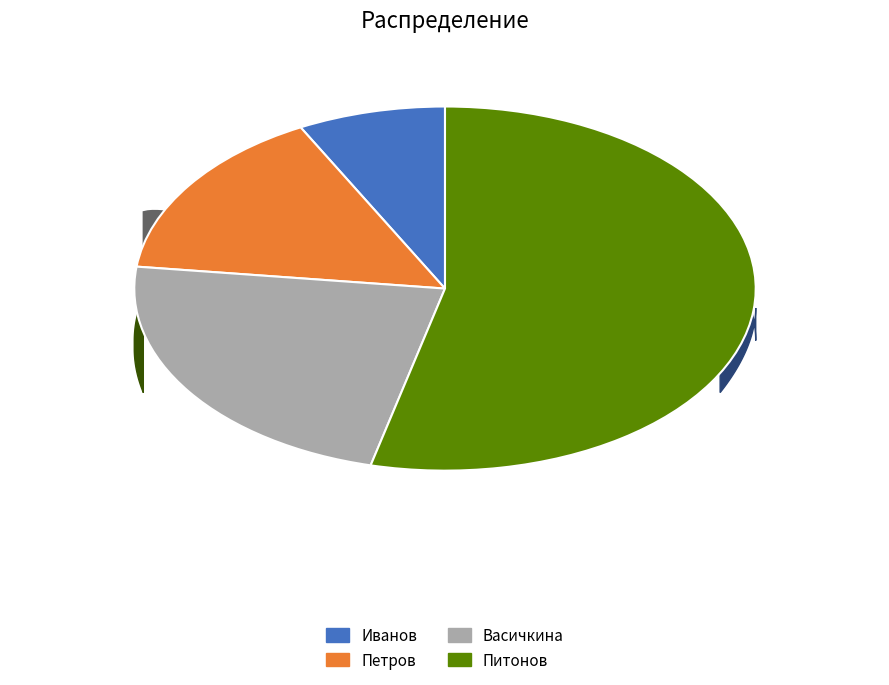

Combined, what portion of the pie is Питонов and Иванов?

61.5%